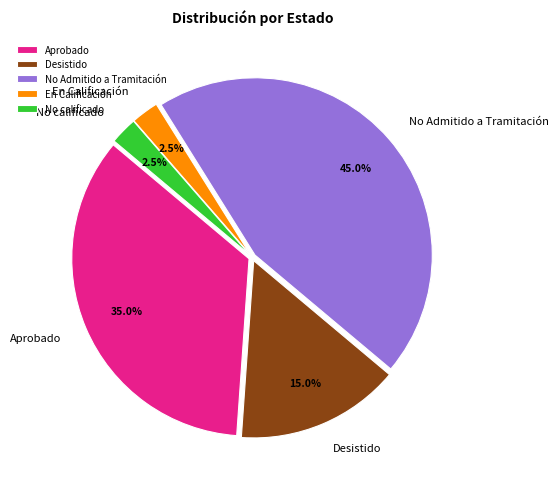

Which category has the biggest portion of the pie?

No Admitido a Tramitación